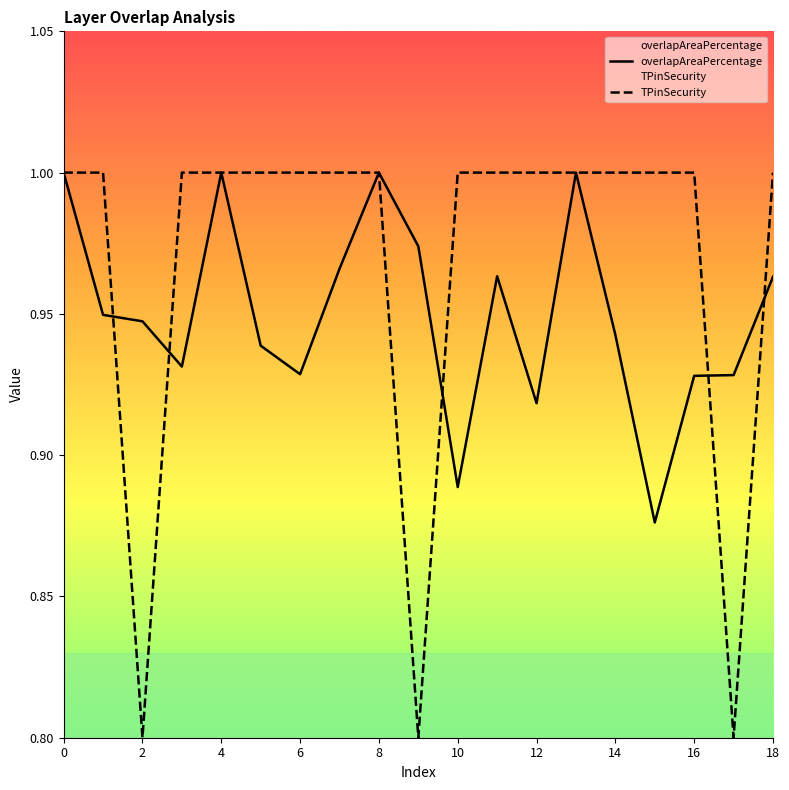

Which series has the largest range (max minus min)?

TPinSecurity